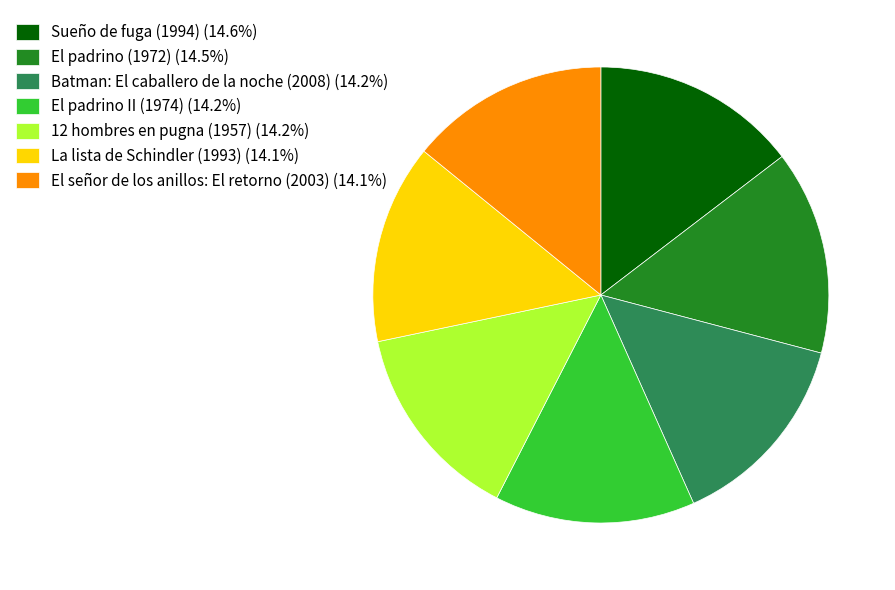

How many segments does this pie chart have?

7